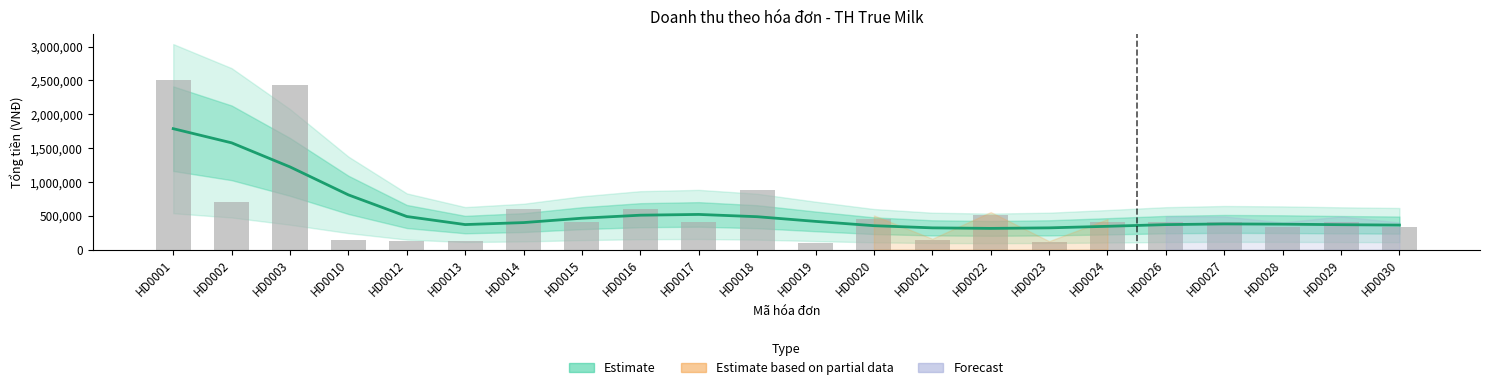

Reading left to right, list all the values displayed in this chart.

Estimate: 1787299	1577831	1221800	808296	488376	369112	398390	463221	507704	519049	485439	416175	352515	320394	312541	320481	343441	368385	378711	375120	367271	361478
Actual (Tổng tiền): 2505000	704000	2430000	143000	125000	125000	600000	408000	600000	408000	874000	102500	458000	145000	504000	112500	408000	408000	408000	333520	408000	333520